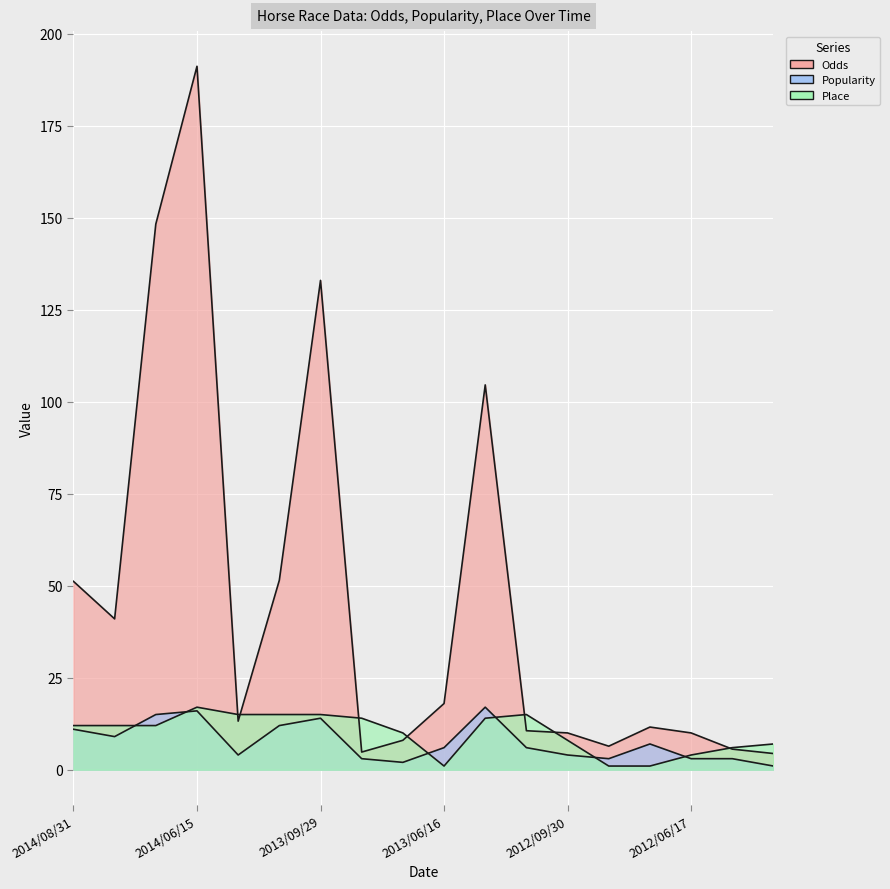

What are all the series names shown in the legend?

Odds, Popularity, Place